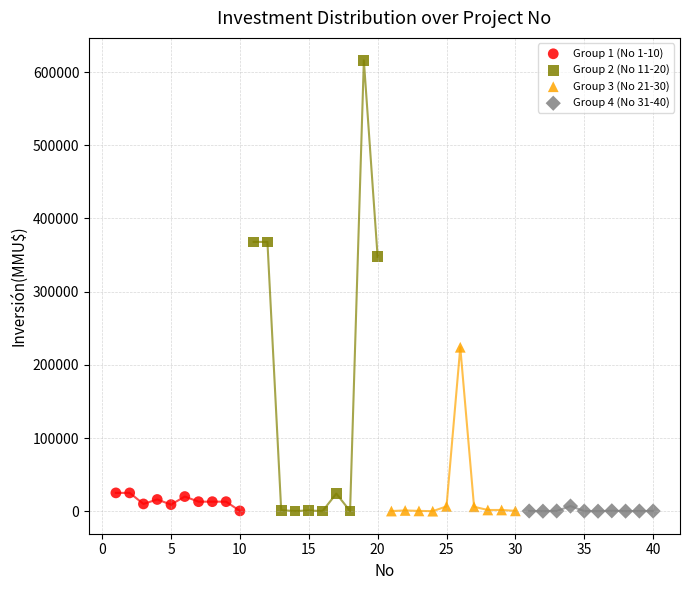

Which series contains the highest Y value?

Group 2 (No 11-20)